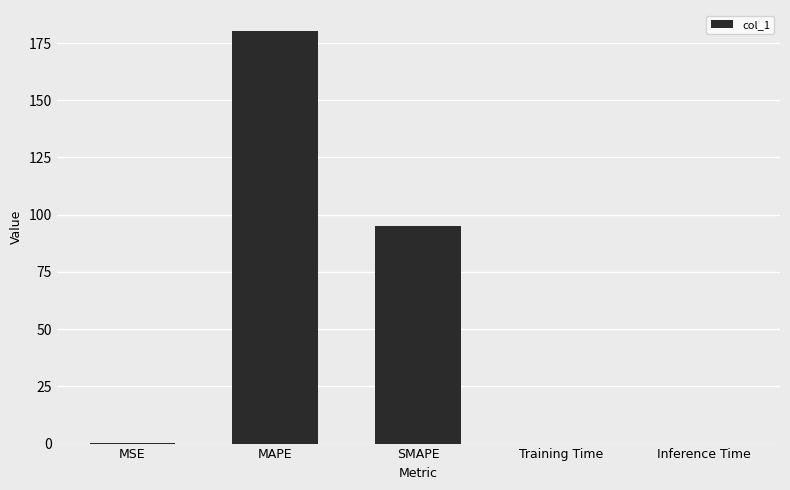

What is the sum of the values at Training Time and SMAPE?

94.9